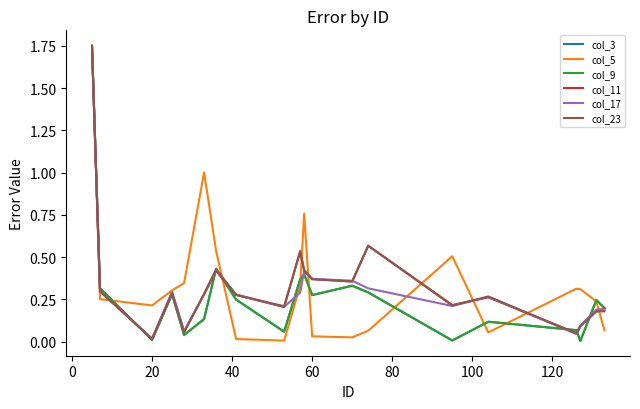

Is this an area chart (filled region under the line)?

No